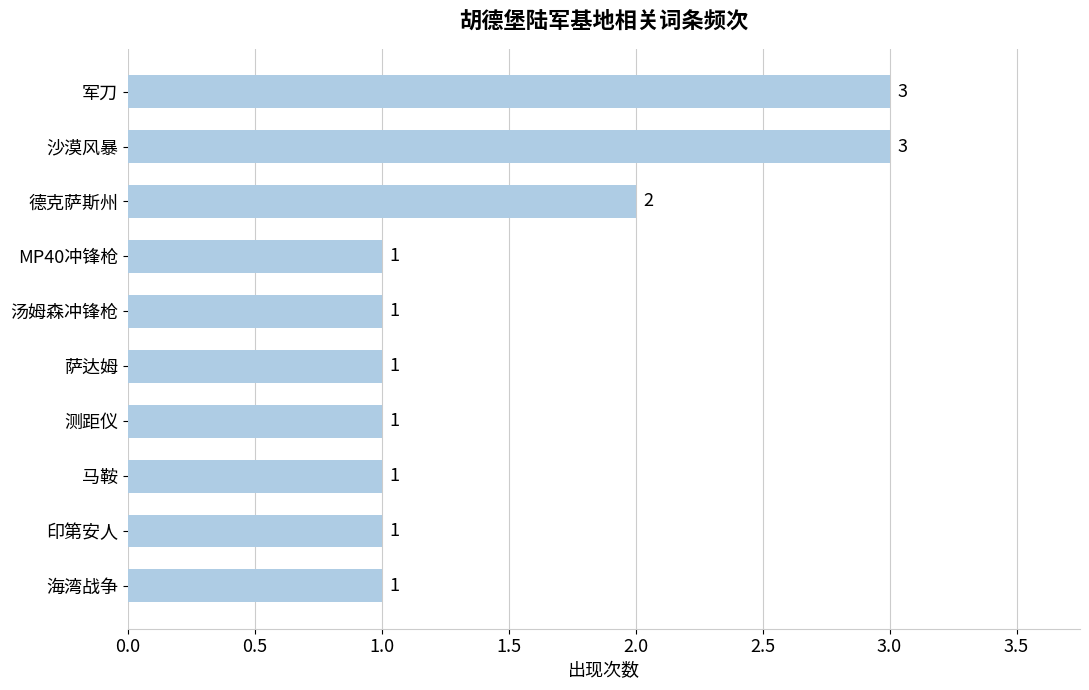

How many data points does each series have?

10